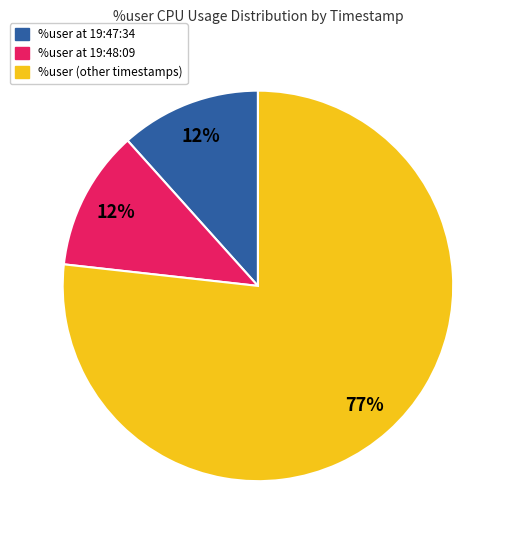

To the nearest percent, what is the average slice percentage?

33%